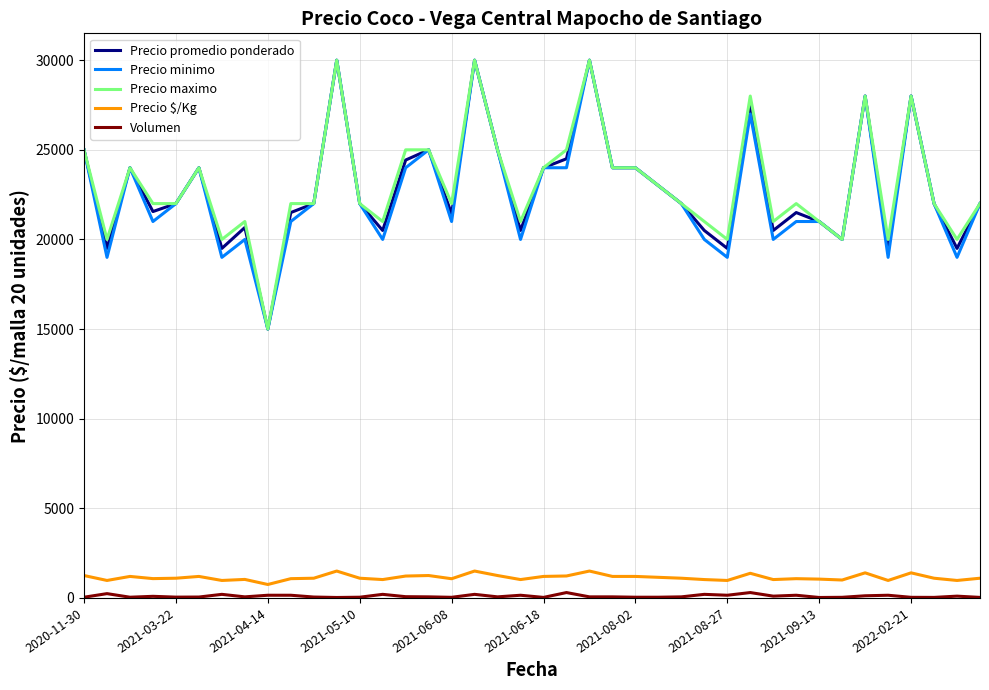

True or false: Precio $/Kg and Precio maximo intersect in this chart.

False